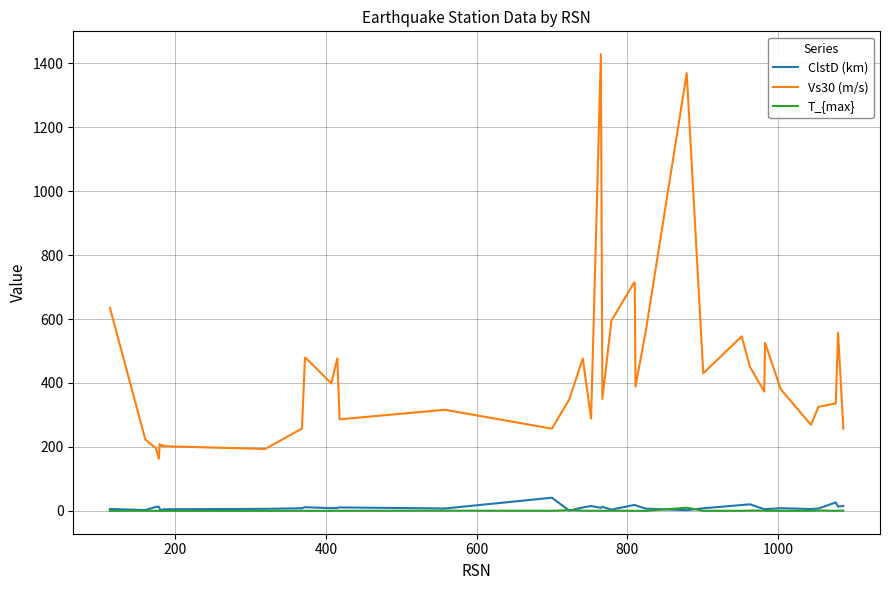

Which series has the largest total across all categories?

Vs30 (m/s)